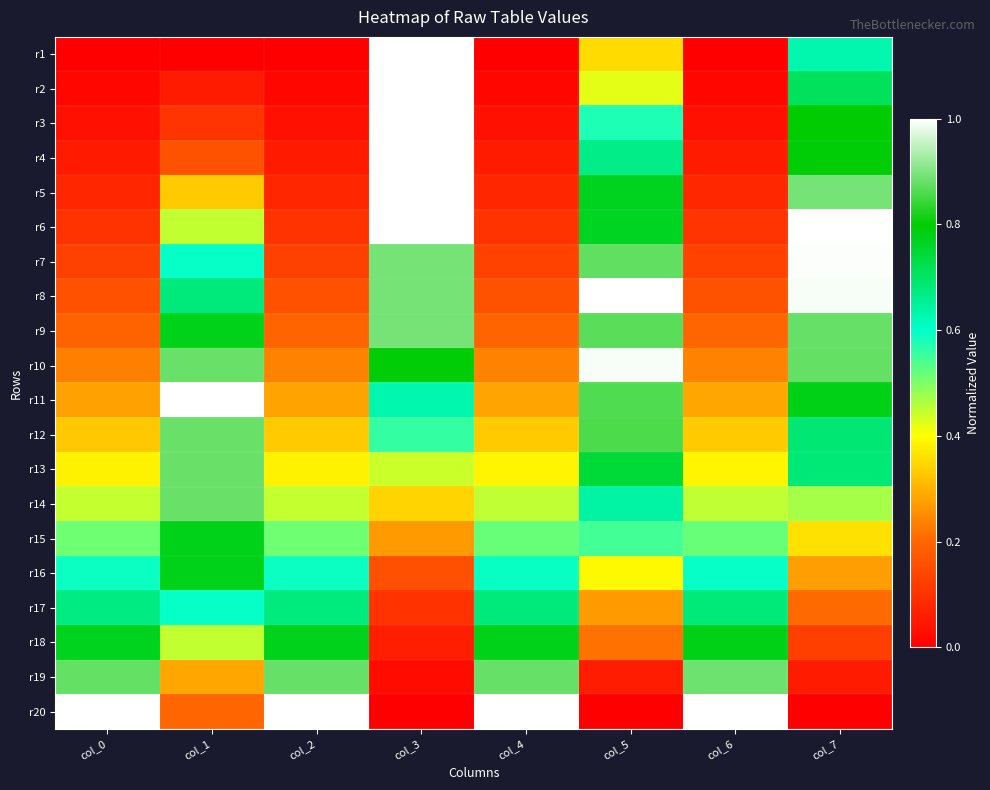

At how many categories does at least one series exceed 0?

8